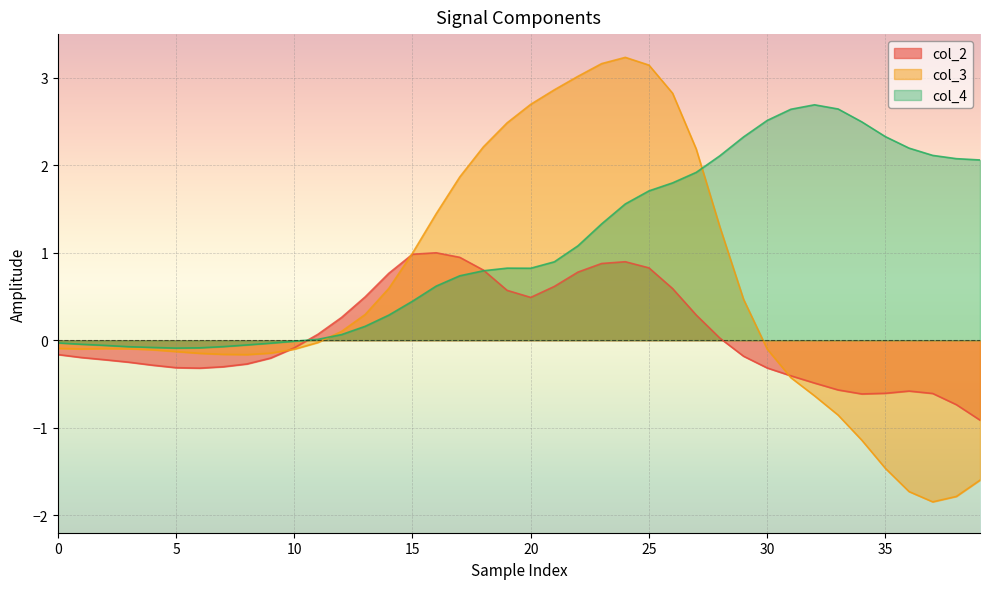

Rank the series by their average value, from lowest to highest.

col_2, col_3, col_4